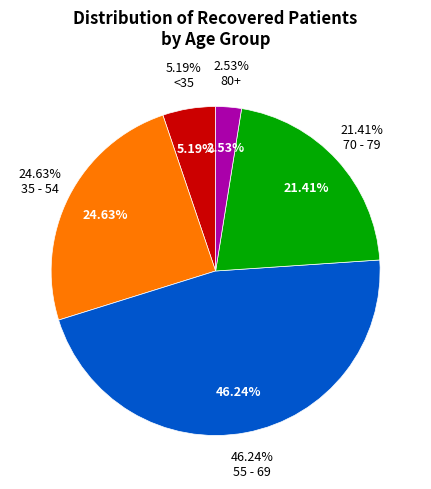

The 20 - 24 slice represents 15% of the pie. True or false?

False